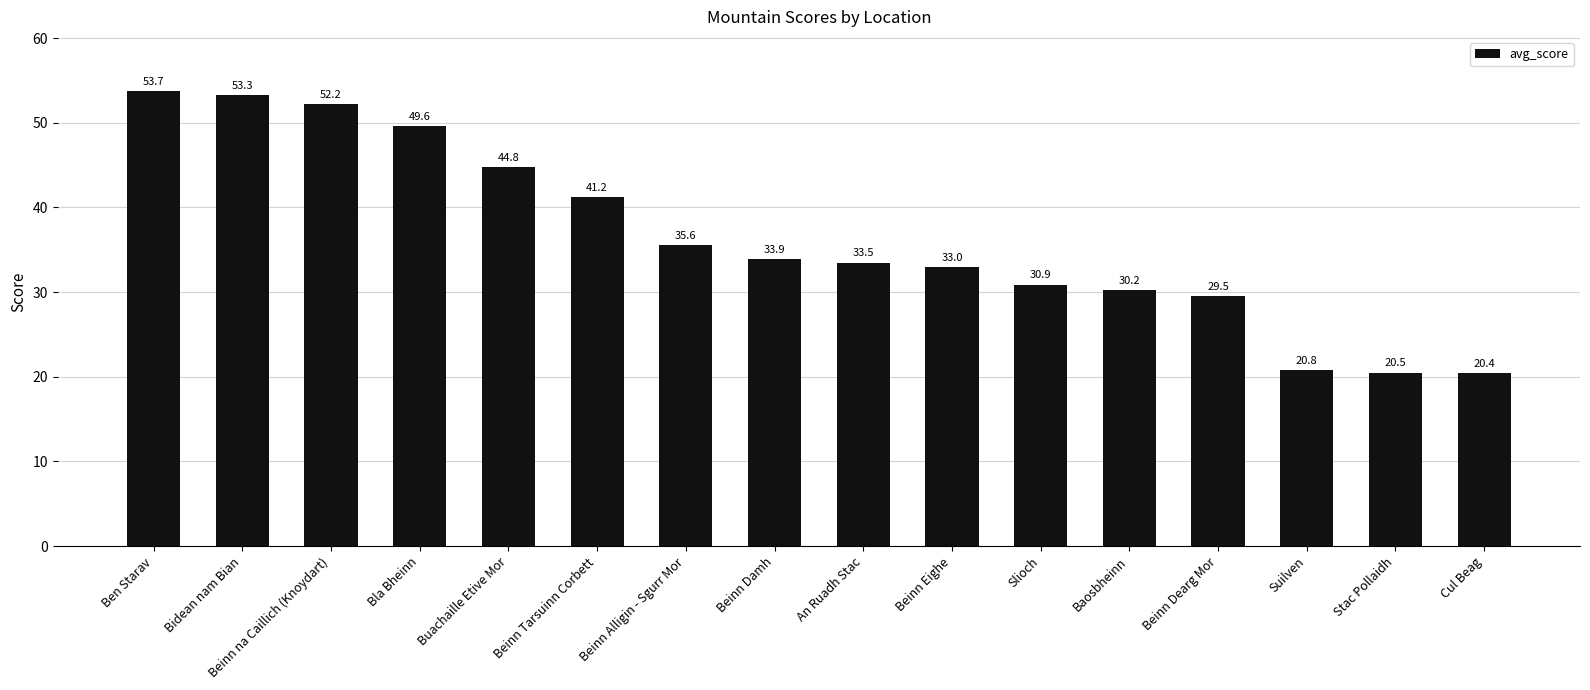

List the labels in order of value, largest first.

Ben Starav, Bidean nam Bian, Beinn na Caillich (Knoydart), Bla Bheinn, Buachaille Etive Mor, Beinn Tarsuinn Corbett, Beinn Alligin - Sgurr Mor, Beinn Damh, An Ruadh Stac, Beinn Eighe, Slioch, Baosbheinn, Beinn Dearg Mor, Suilven, Stac Pollaidh, Cul Beag